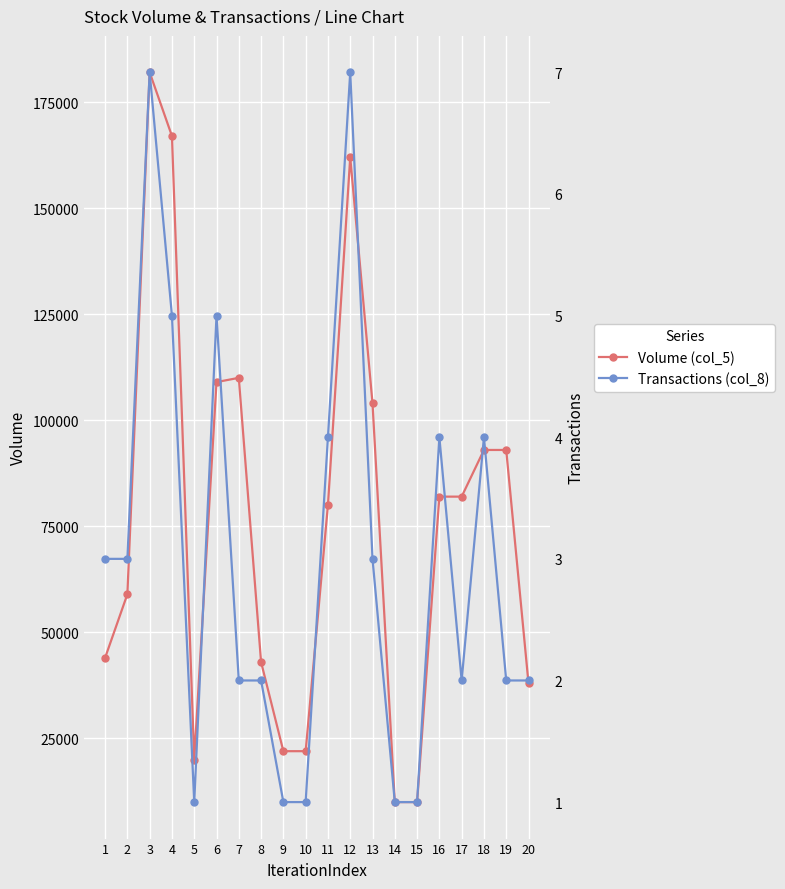

Reading left to right, list all the values displayed in this chart.

Volume (col_5): 1=44000	2=59000	3=182000	4=167000	5=20000	6=109000	7=110000	8=43000	9=22000	10=22000	11=80000	12=162000	13=104000	14=10000	15=10000	16=82000	17=82000	18=93000	19=93000	20=38000
Transactions (col_8): 1=3	2=3	3=7	4=5	5=1	6=5	7=2	8=2	9=1	10=1	11=4	12=7	13=3	14=1	15=1	16=4	17=2	18=4	19=2	20=2